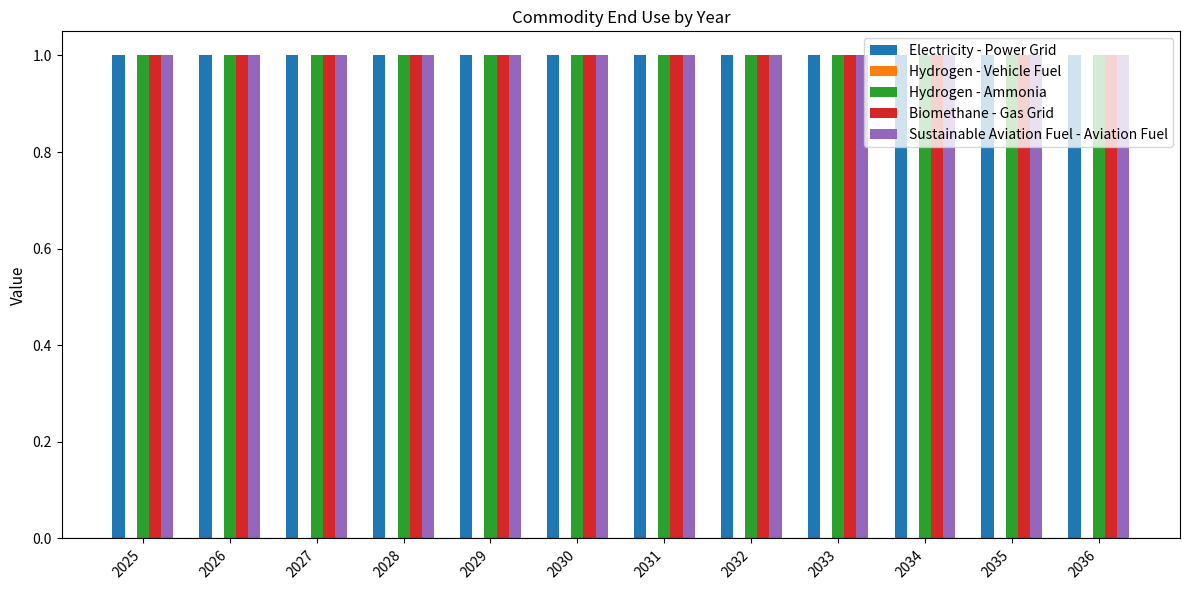

Is it true that Hydrogen - Ammonia equals 0 at 2030?

False